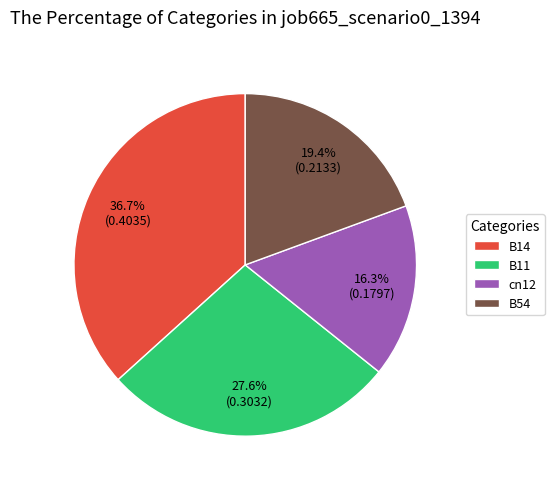

Which category has the smallest portion of the pie?

cn12